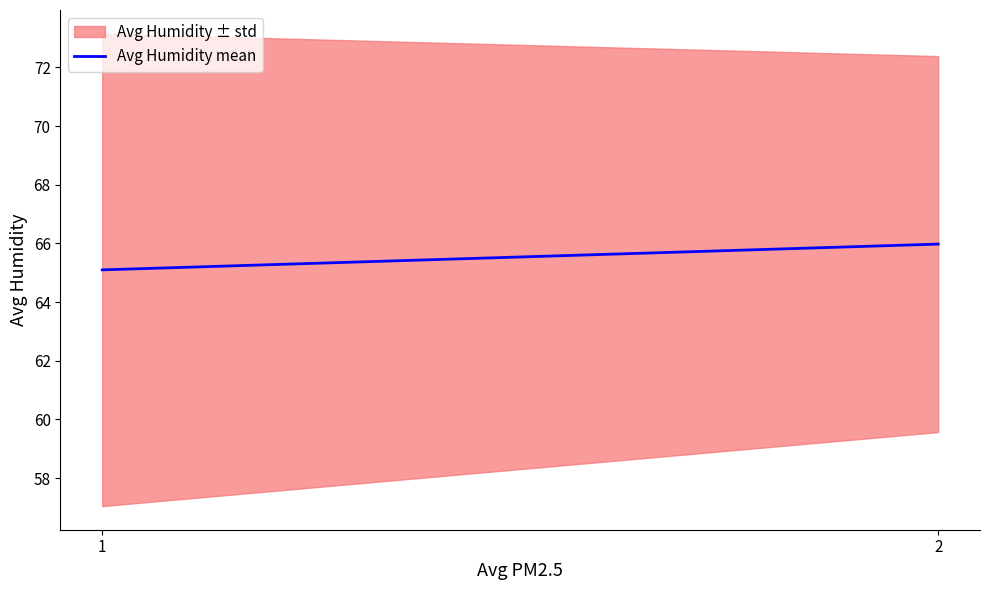

Where is the data nearest to the value 65?

1